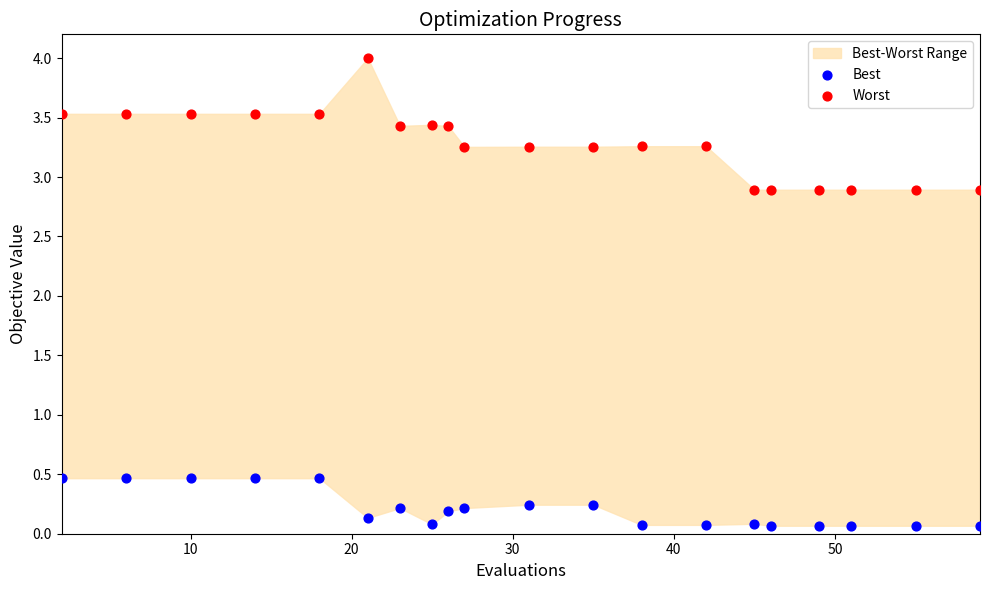

Which series contains the highest Y value?

Worst